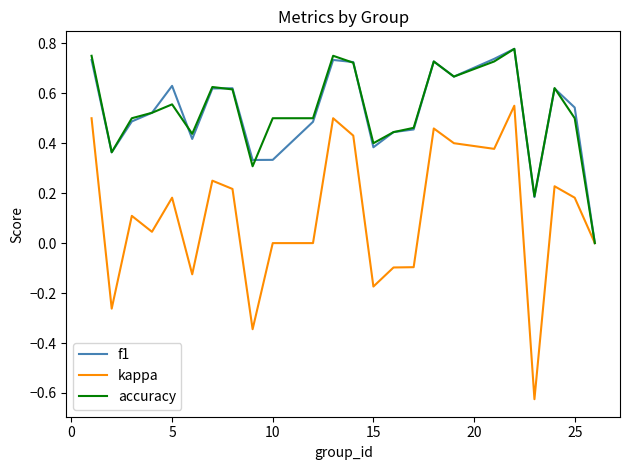

How many series are shown in this chart?

3